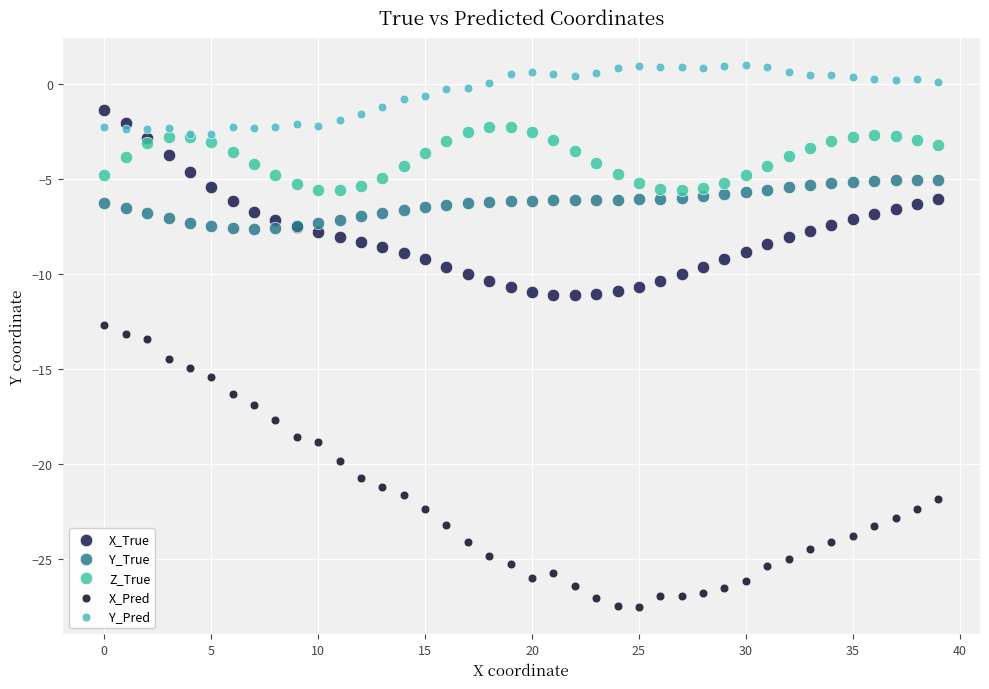

Which series contains the lowest Y value?

X_Pred